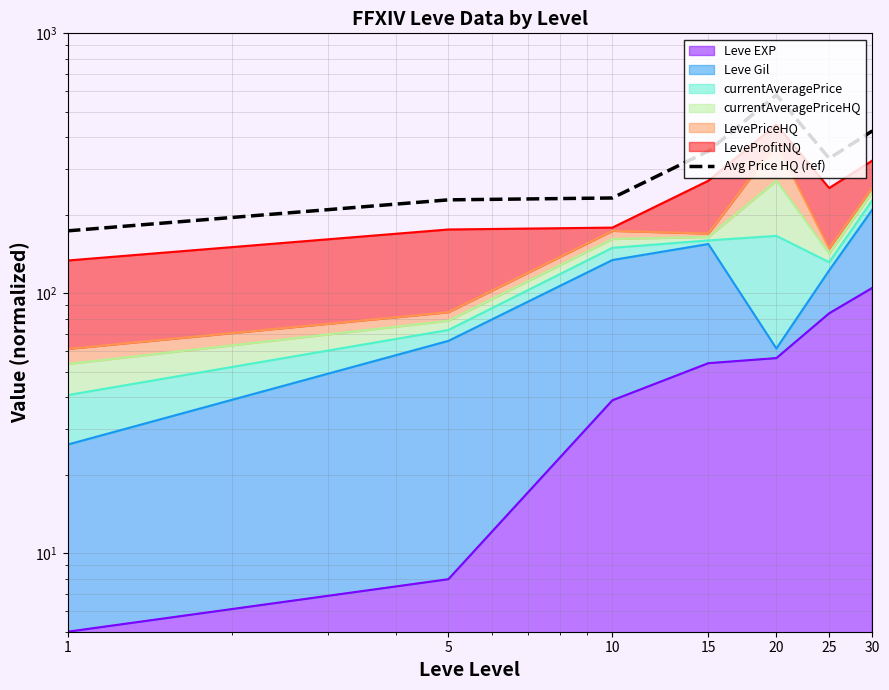

Which label corresponds to the smallest value in the chart?

1